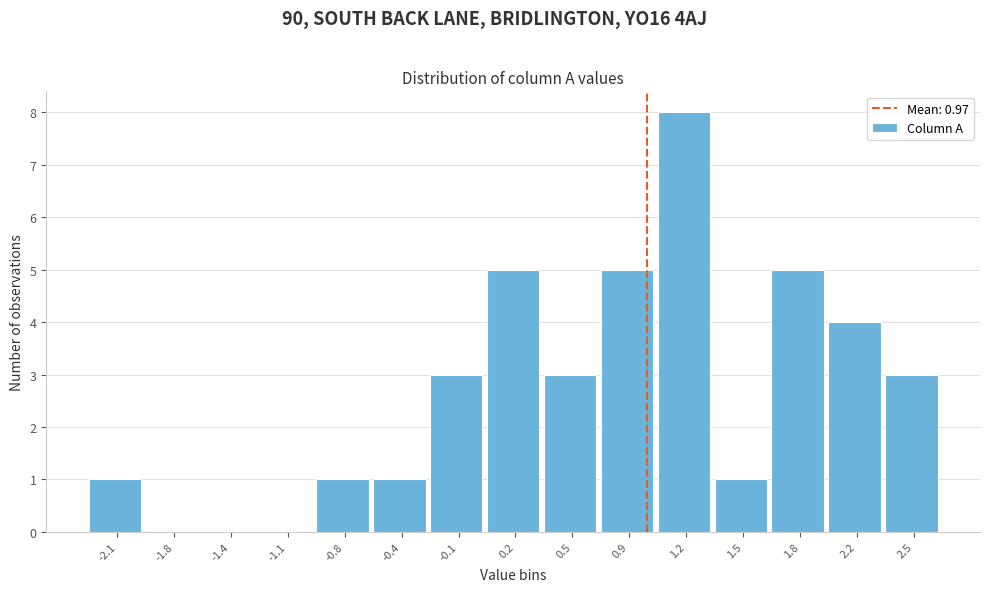

Which range on the x-axis has the tallest bar?

1.05 to 1.35